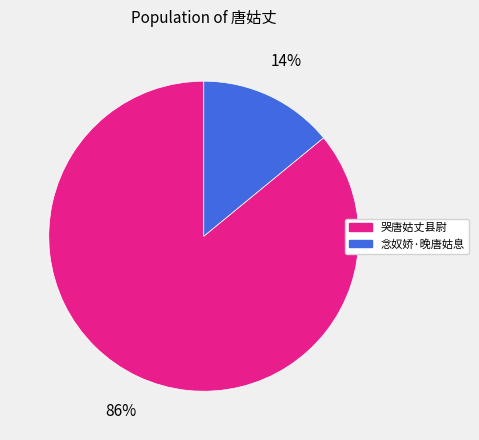

Approximately how many times larger is the value at 哭唐姑丈县尉 compared to 念奴娇·晚唐姑息?

6.1